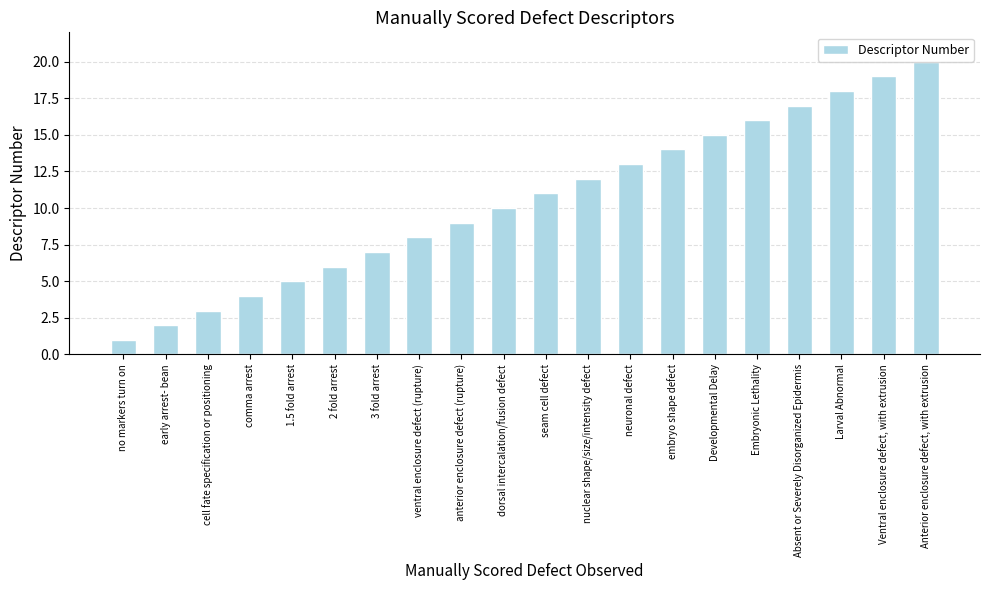

Does the chart contain any negative values?

No